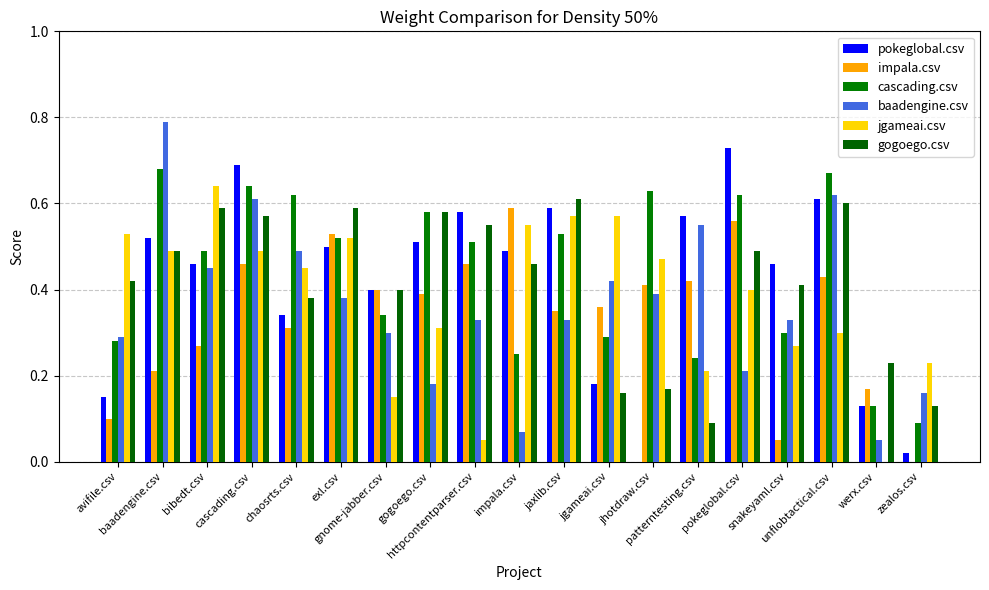

The gogoego.csv series shows 0.5 at pokeglobal.csv. True or false?

True